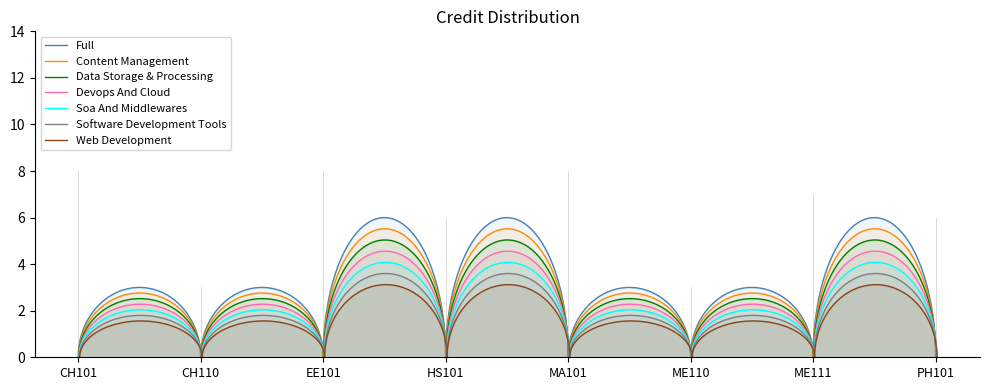

At which category does the chart reach its peak across all series?

CH101